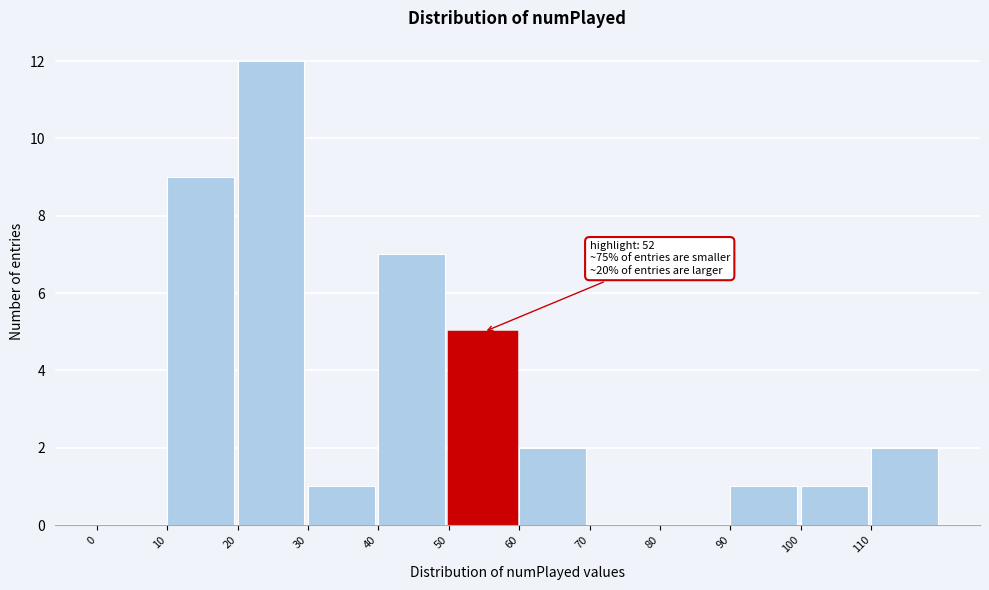

Which range on the x-axis has the tallest bar?

20 to 30